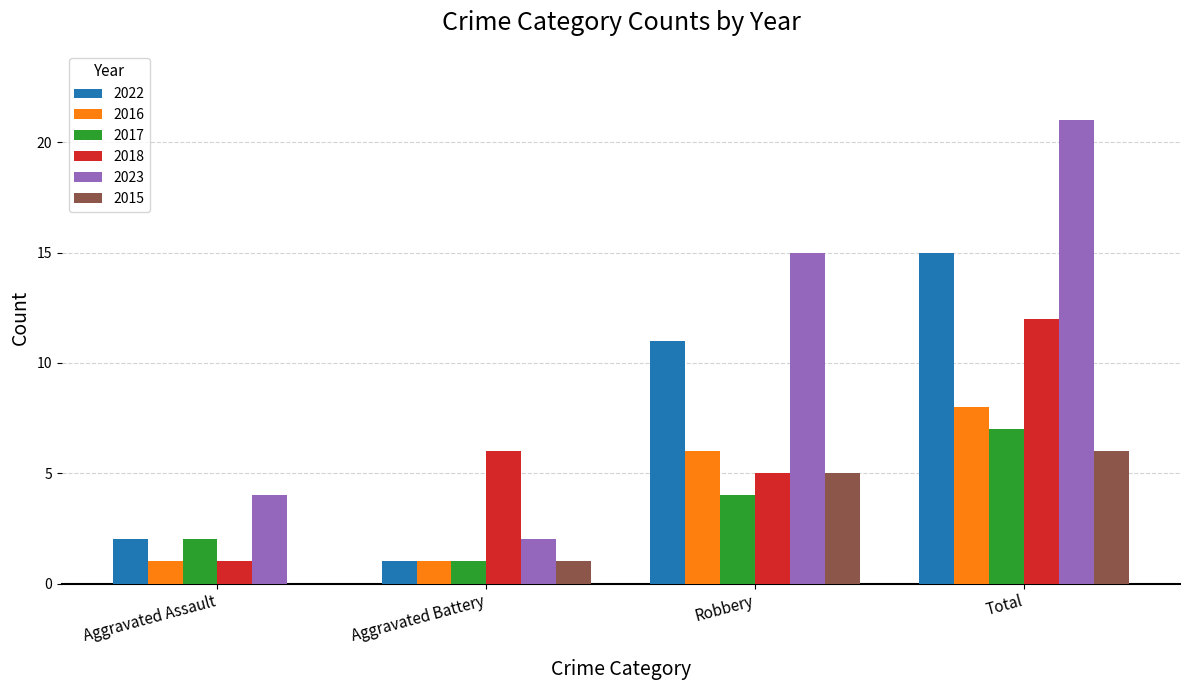

At which label does 2023 reach its peak?

Total